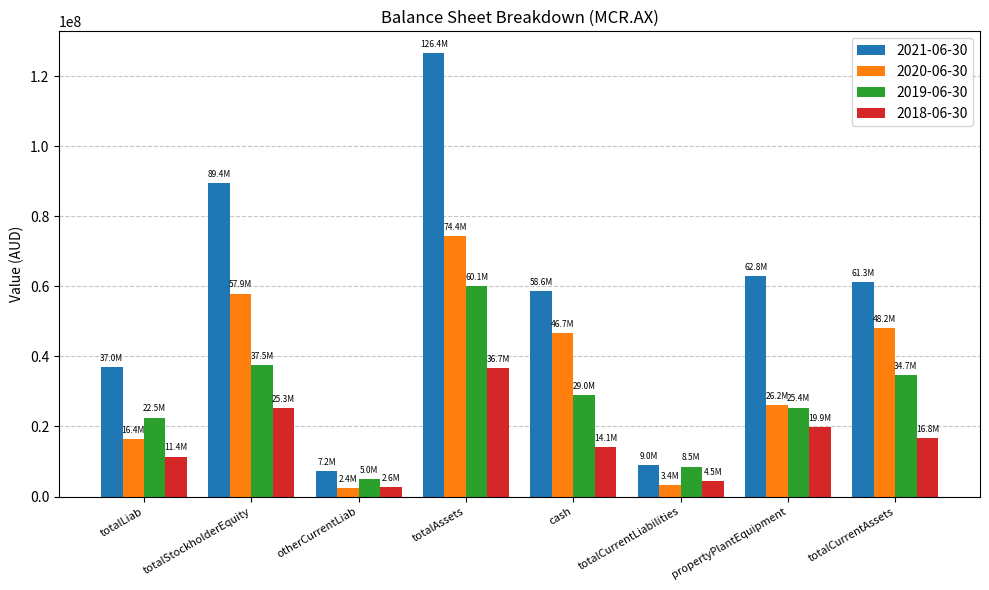

What is the difference between the highest and lowest values at totalAssets?

89735000